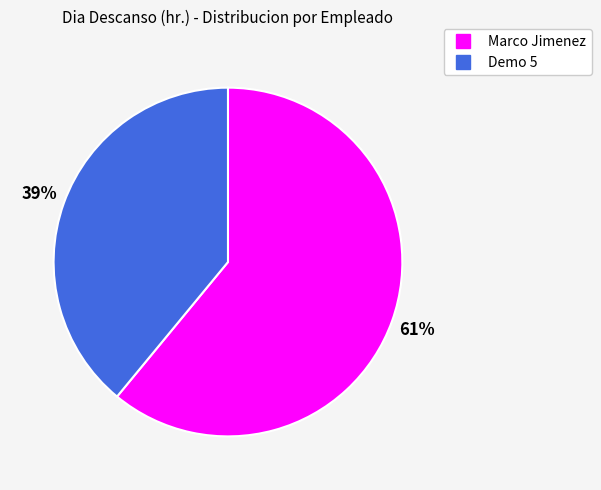

Approximately how many times larger is the value at Demo 5 compared to Marco Jimenez?

0.6